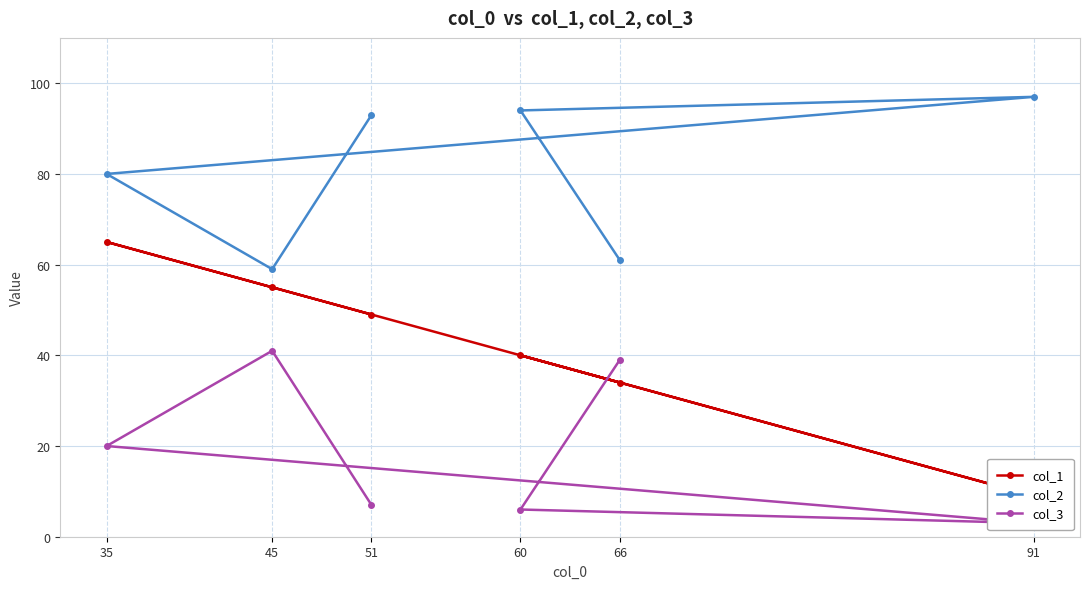

What is the value of the col_2 point at the 6th from the left?

97